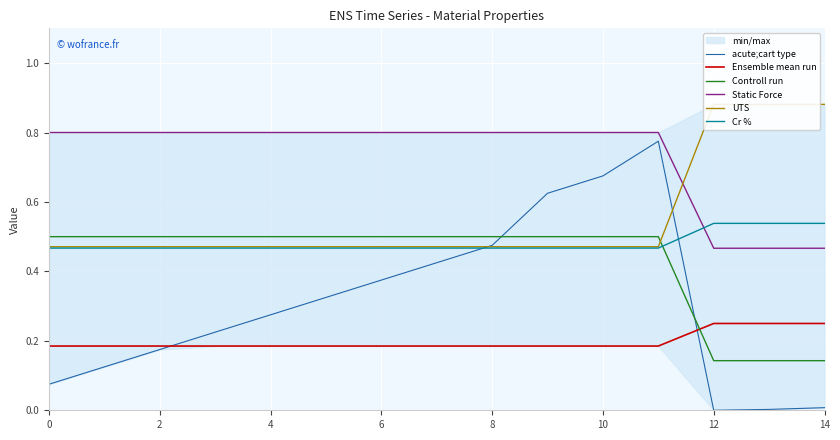

True or false: Controll run and acute;cart type intersect in this chart.

True